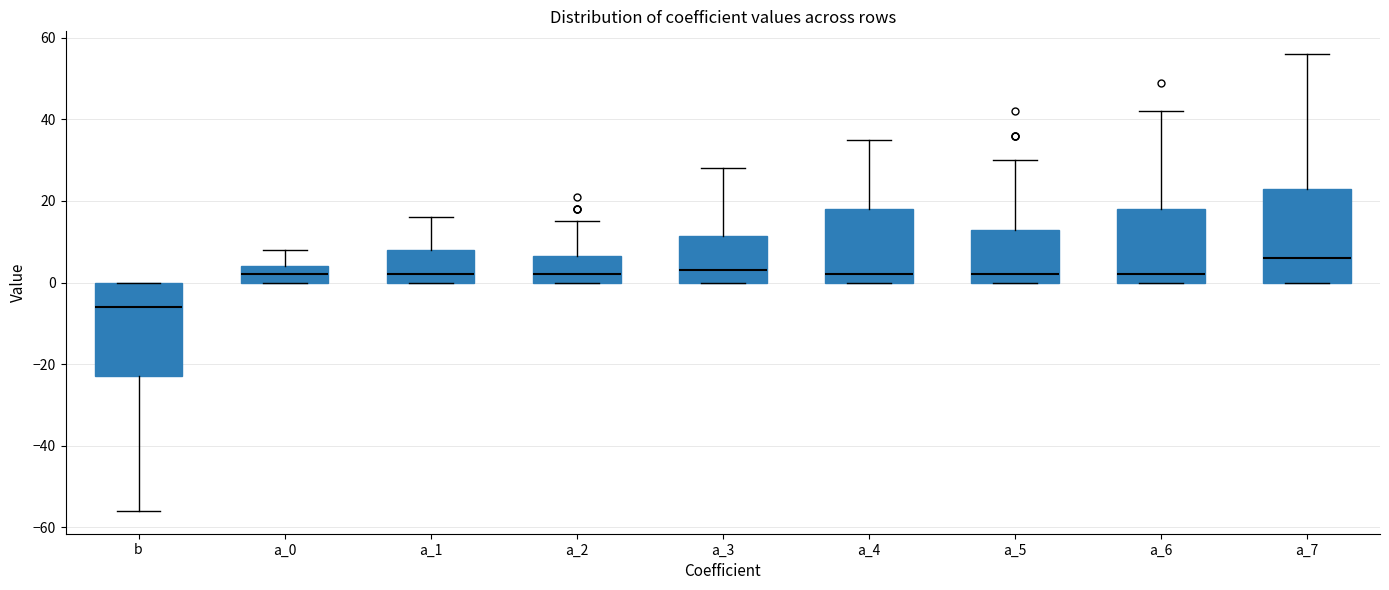

Where is the upper edge of the box for a_4 on the y-axis? The values are not printed on the chart, so give them approximately, as read against the axis.

18